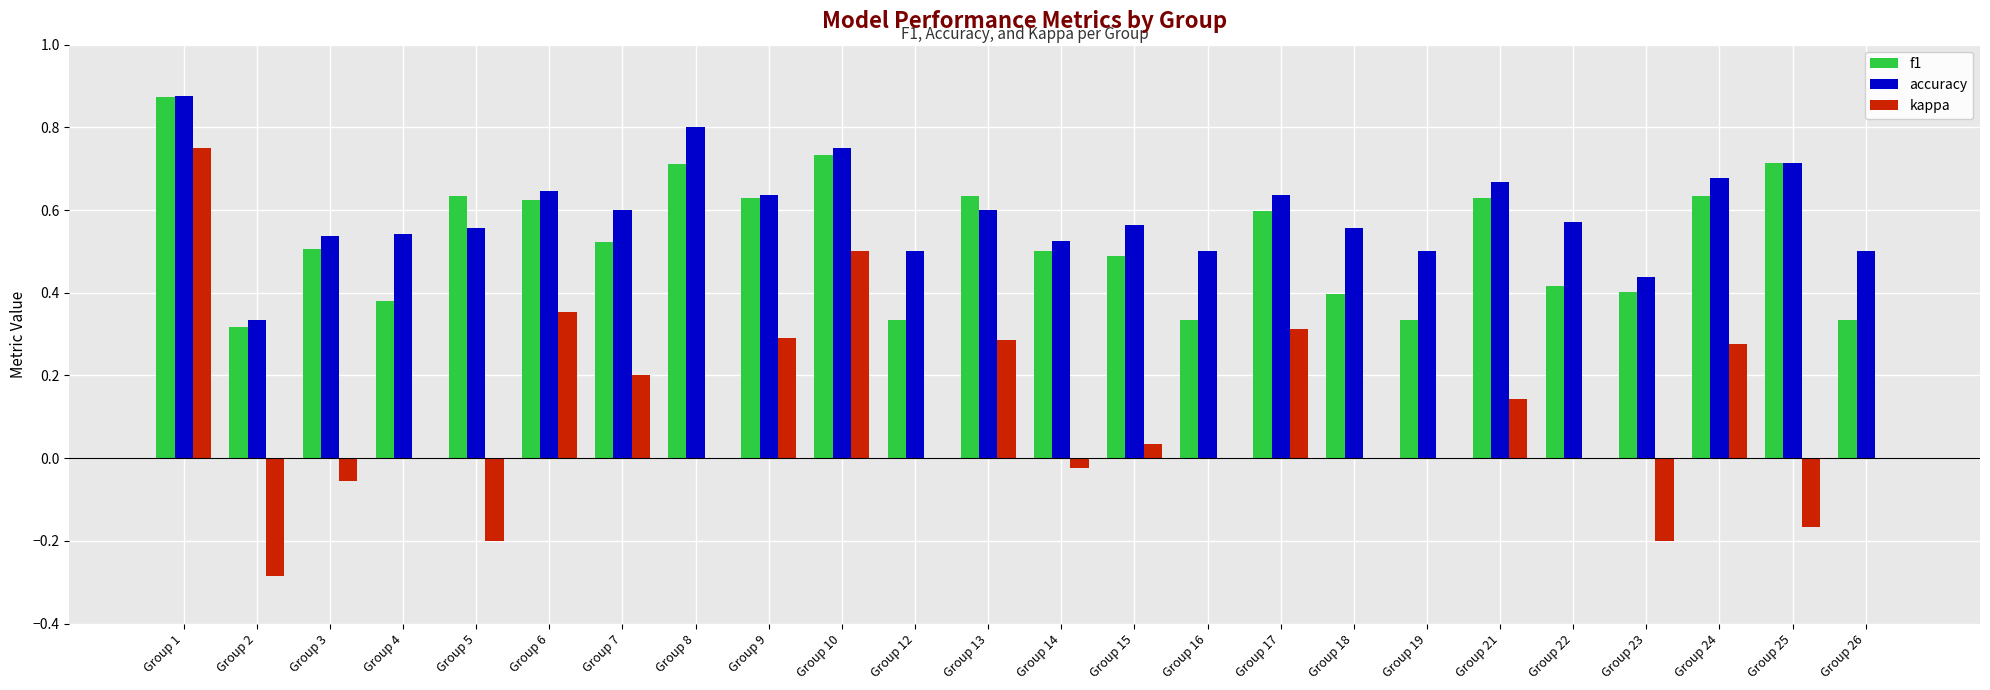

What is the sum of all accuracy values?

14.2